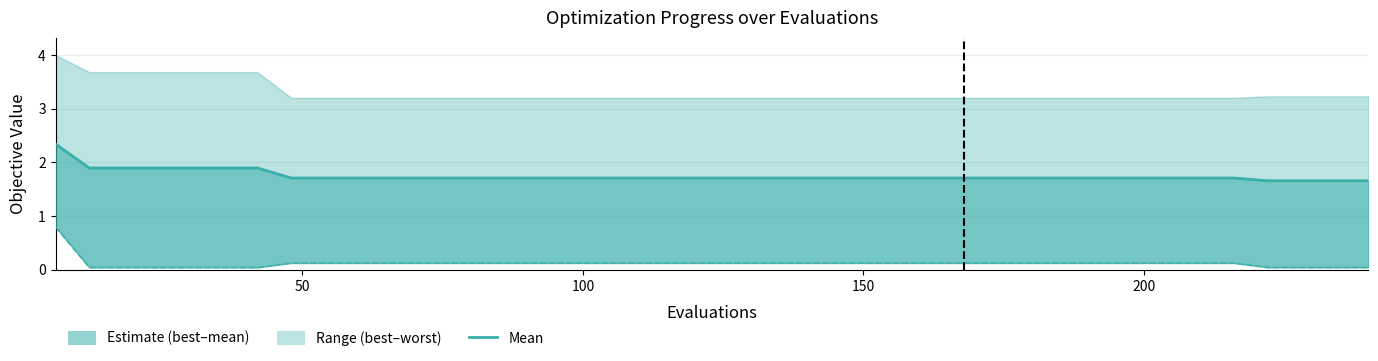

What is the label of the 2nd point from the left?

50